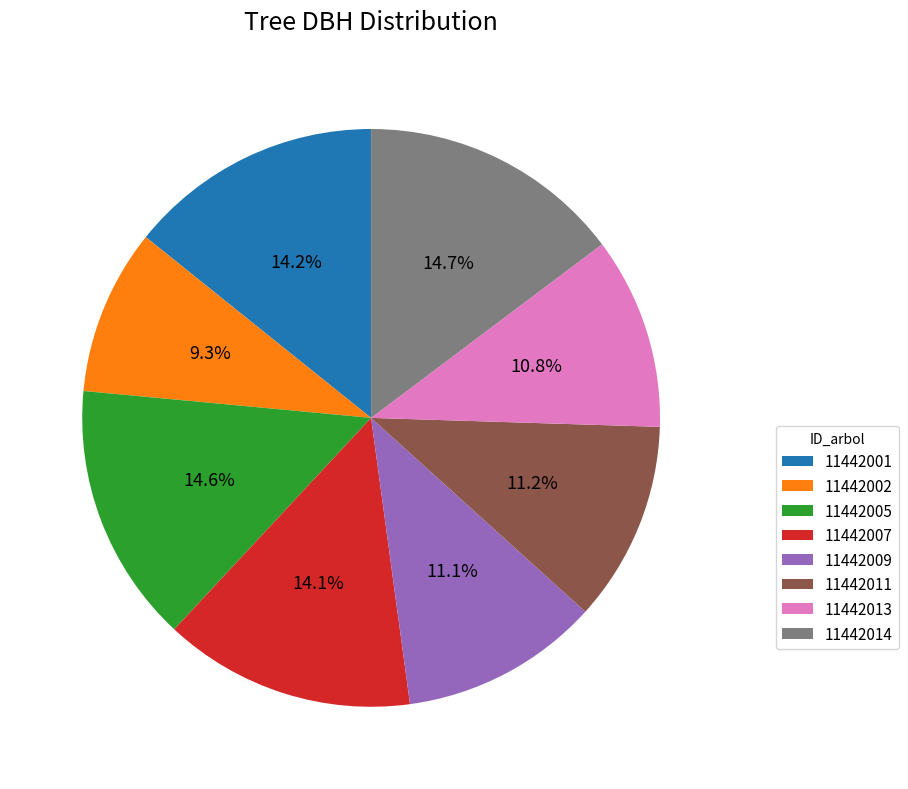

True or false: 11442001 accounts for 14% of the total.

True